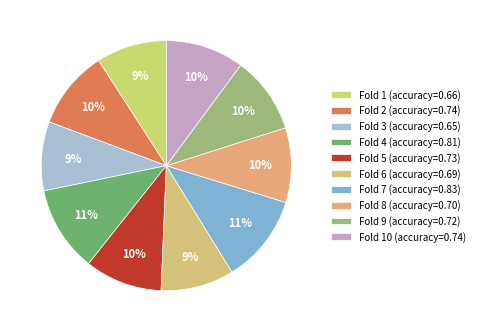

How many slices are in this pie chart?

10